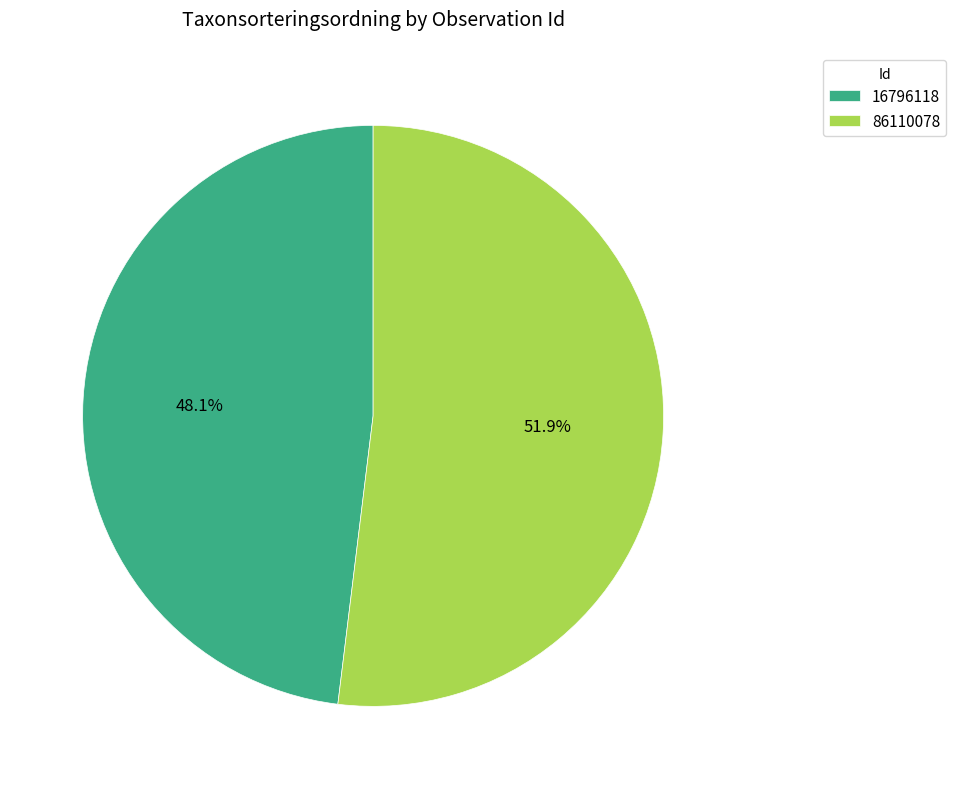

Does any single category account for the majority?

Yes